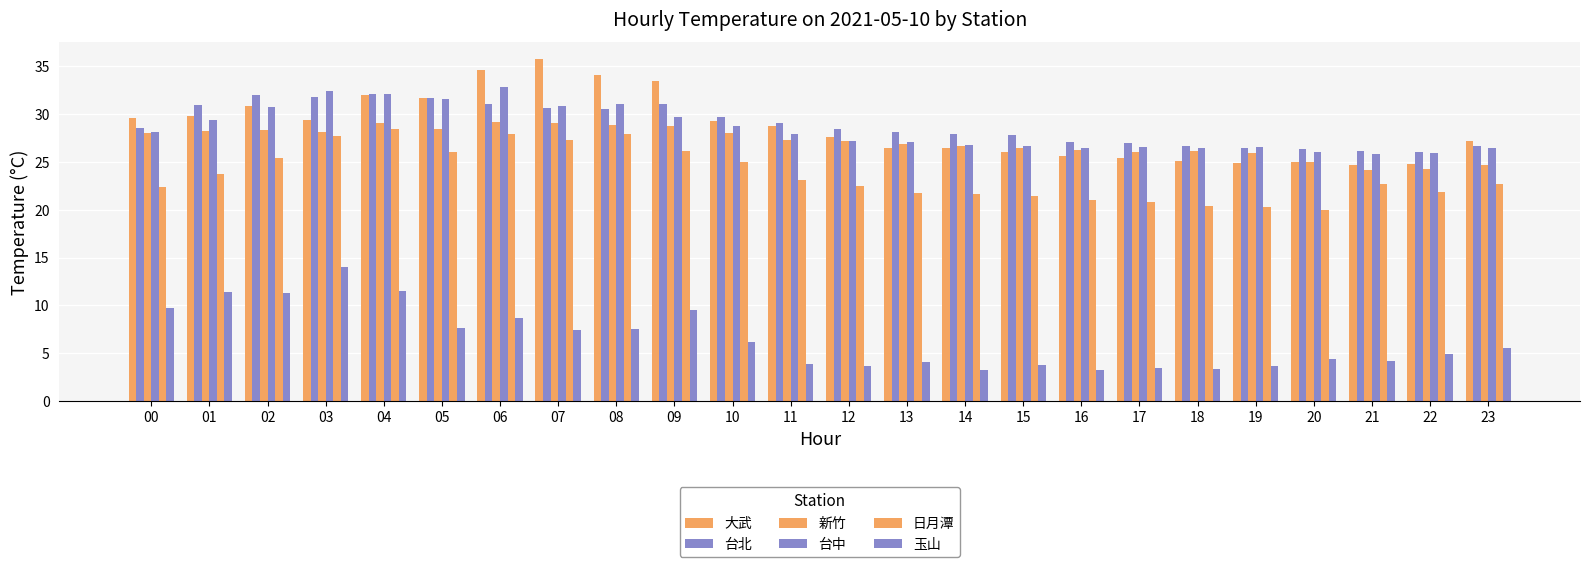

At which label does 台北 first exceed 28?

00